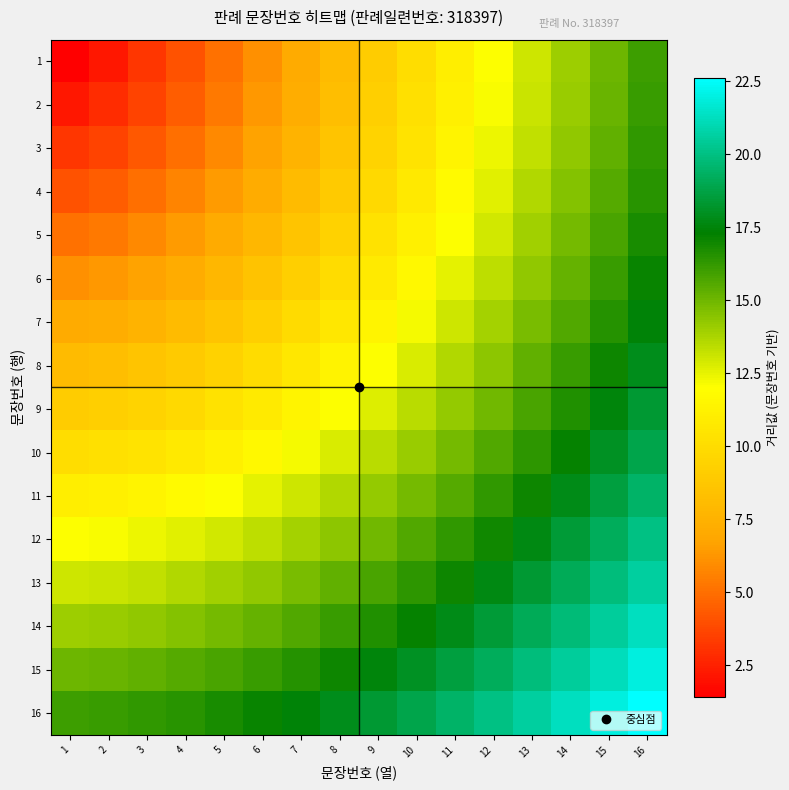

What is the total value across all series at 5?

163.6